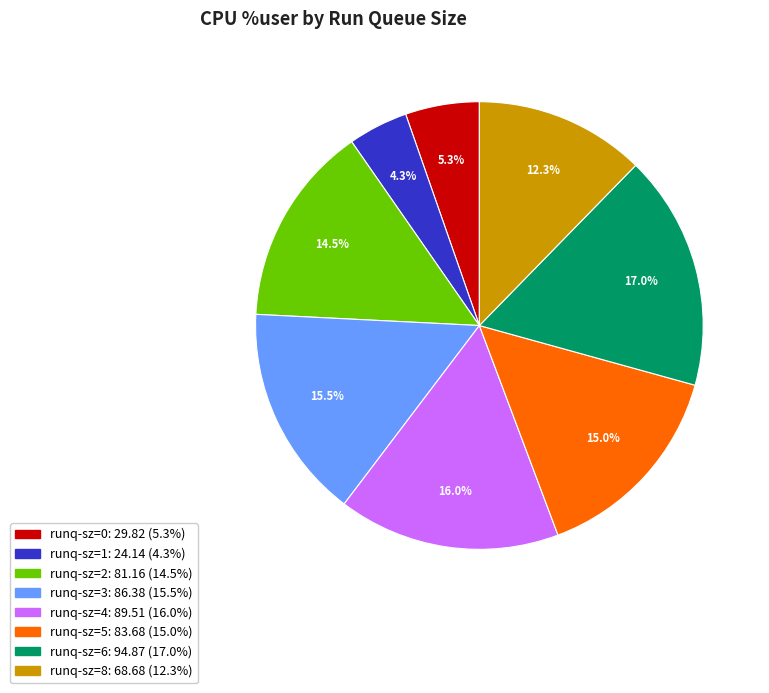

How many slices are in this pie chart?

8